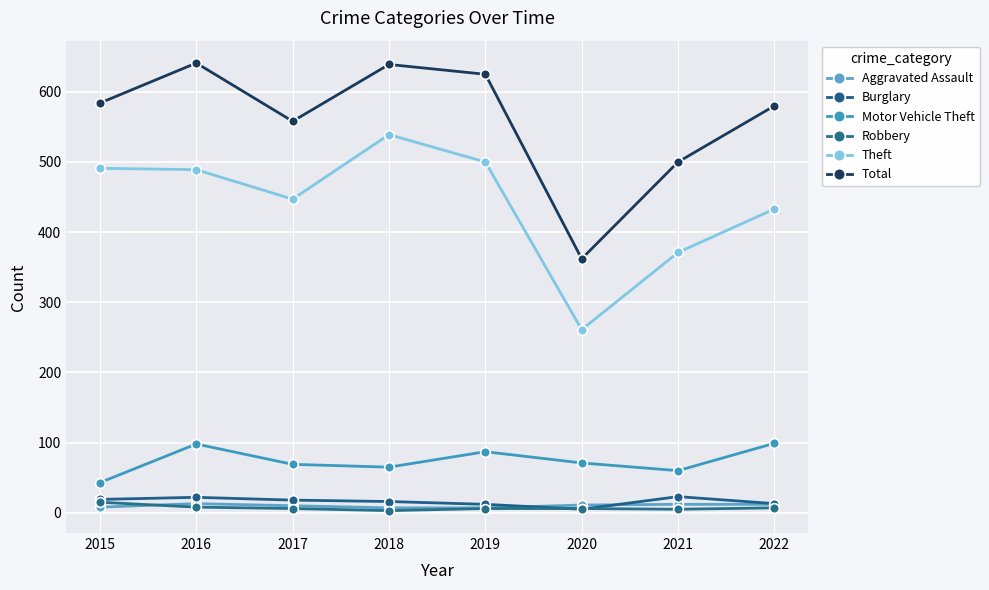

Count the number of data series in this chart.

6